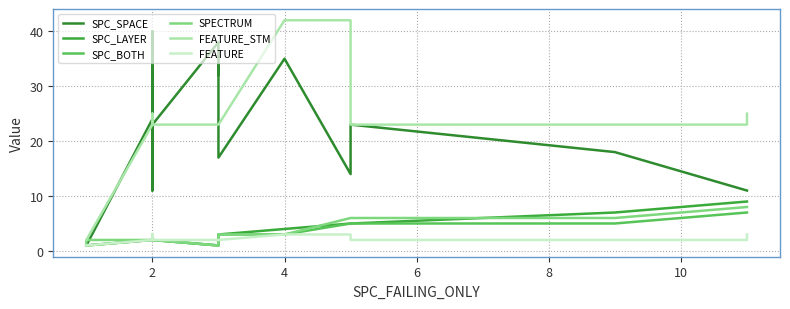

True or false: SPECTRUM has more than 1 interior local peaks.

False